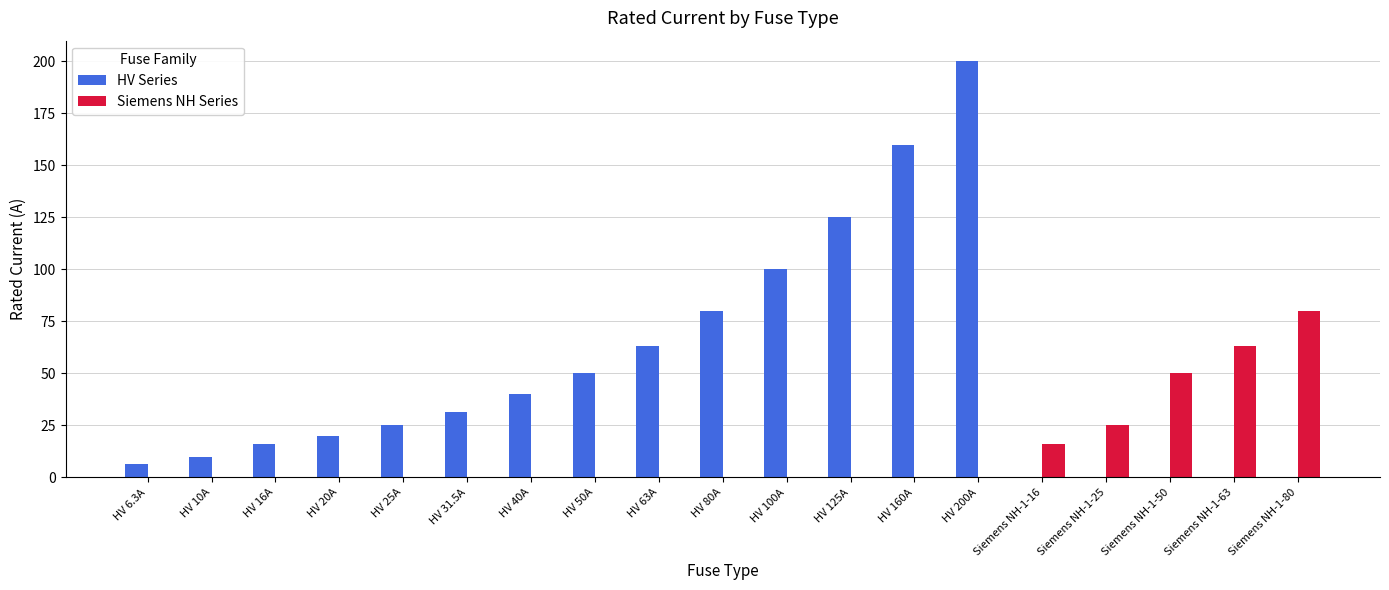

Which series has the largest total across all categories?

HV Series